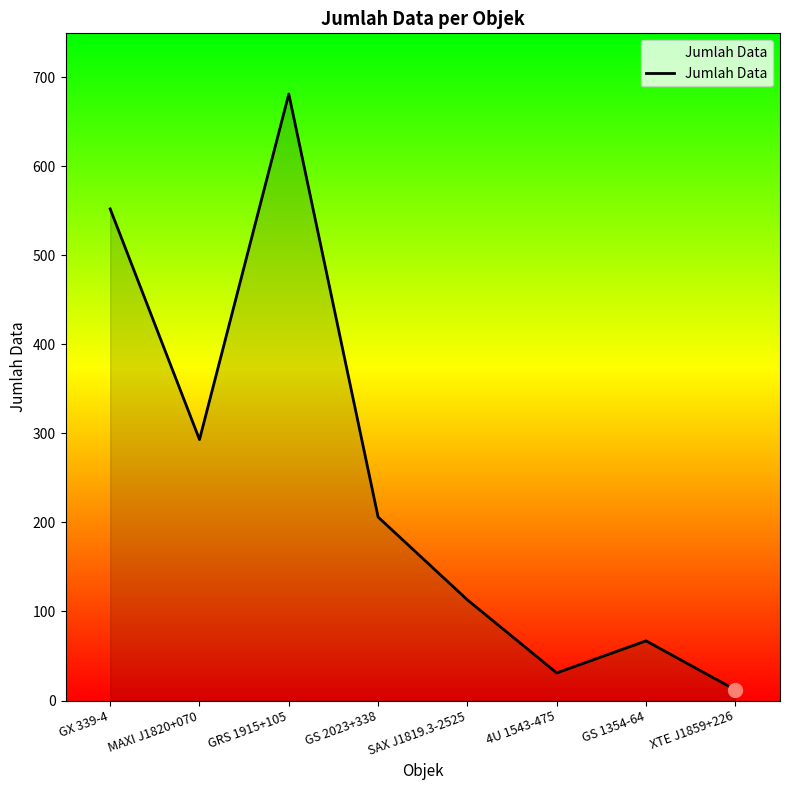

Which category has the highest value across all series?

GRS 1915+105